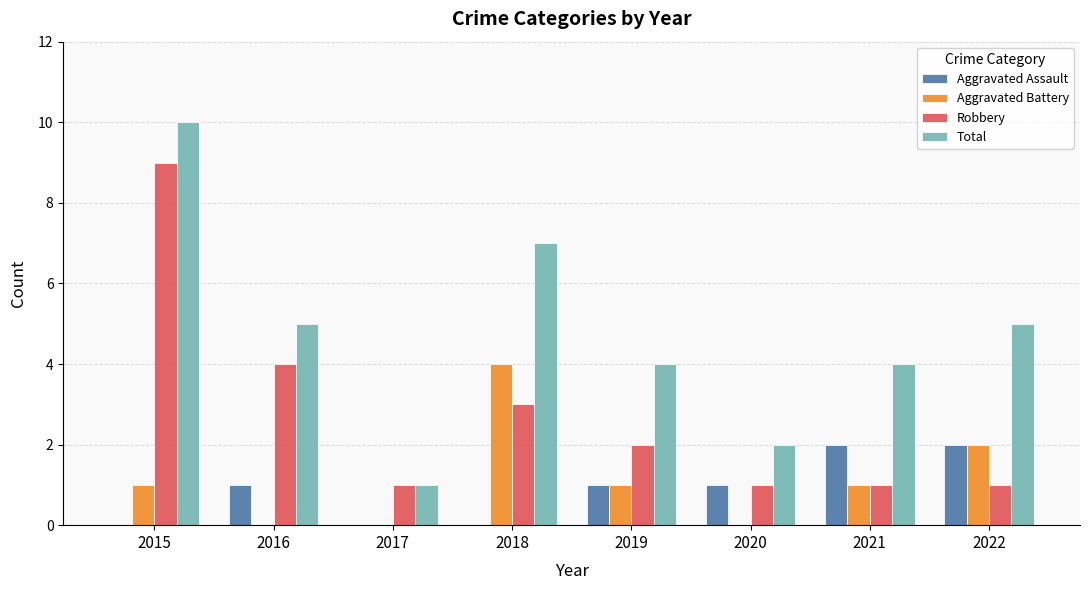

True or false: Robbery has a value of 9 at 2015.

True